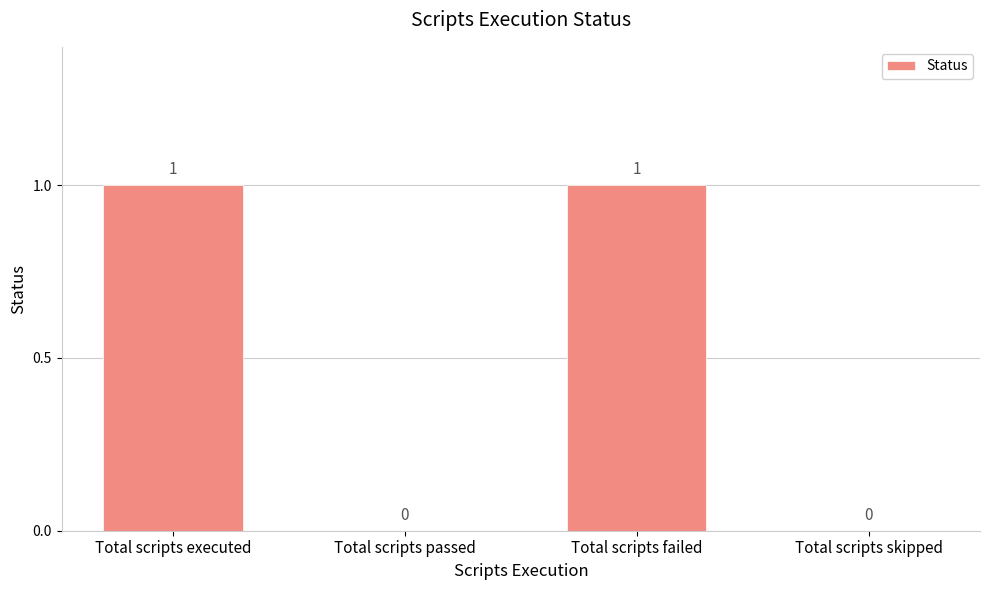

Reading left to right, list all the values displayed in this chart.

1	0	1	0